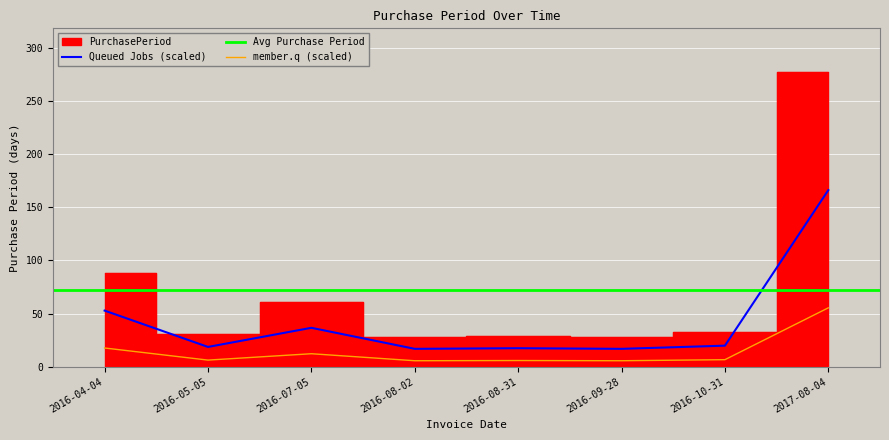

What is the label of the 1st point from the left?

2016-04-04